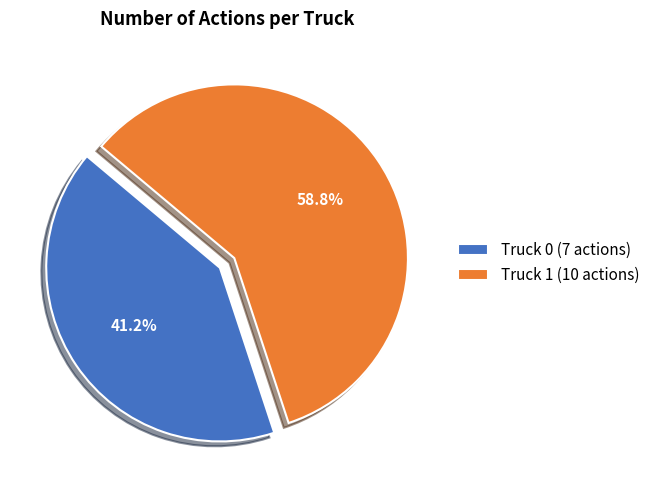

How many segments does this pie chart have?

2